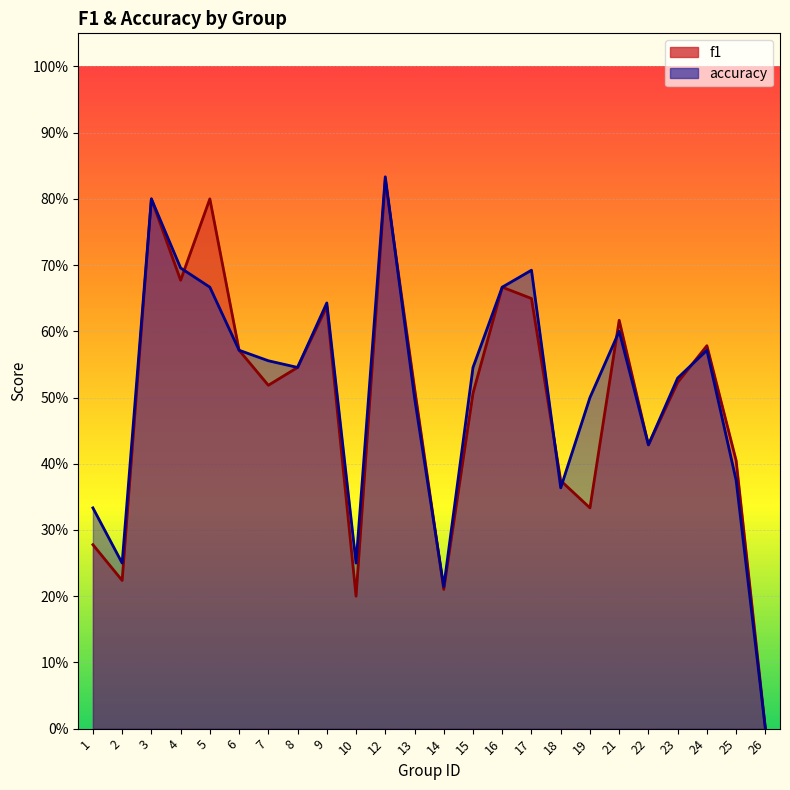

What is the value of the f1 point at the 20th from the left?

0.4